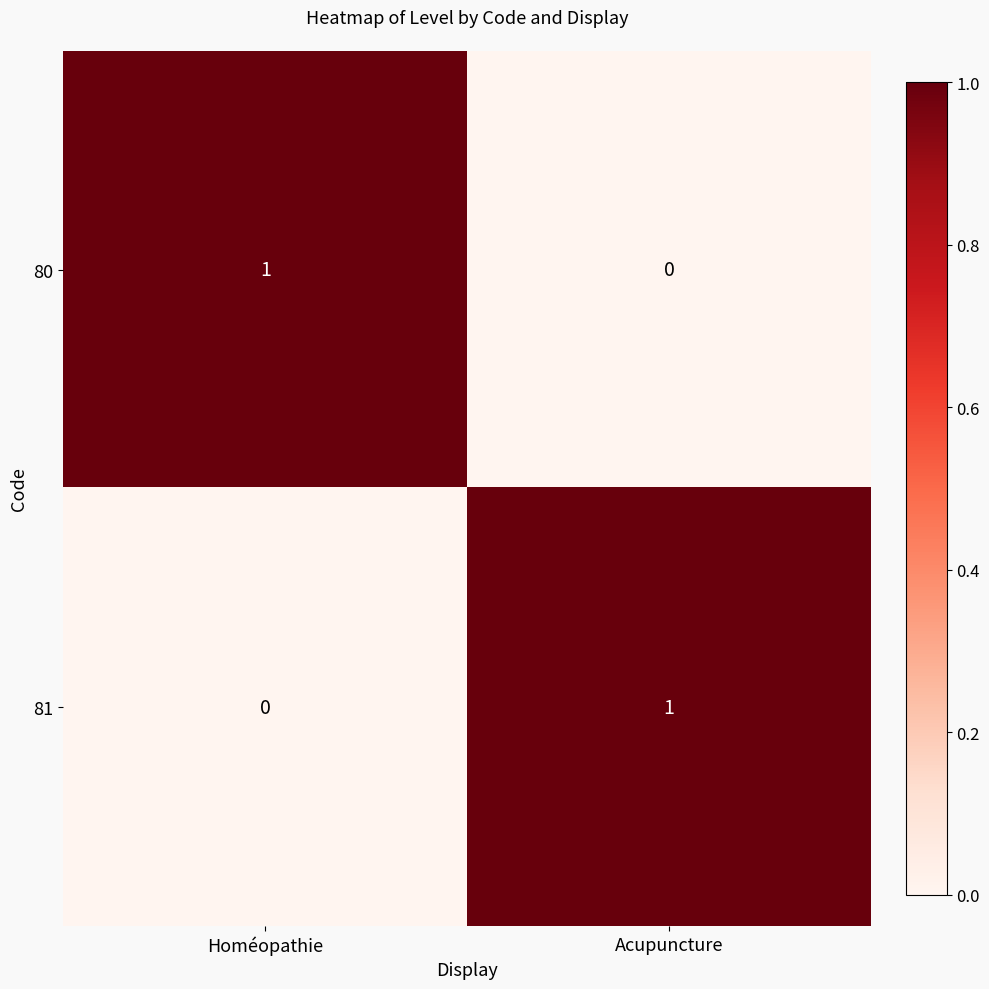

Which category has the lowest value in the 80 series?

Acupuncture